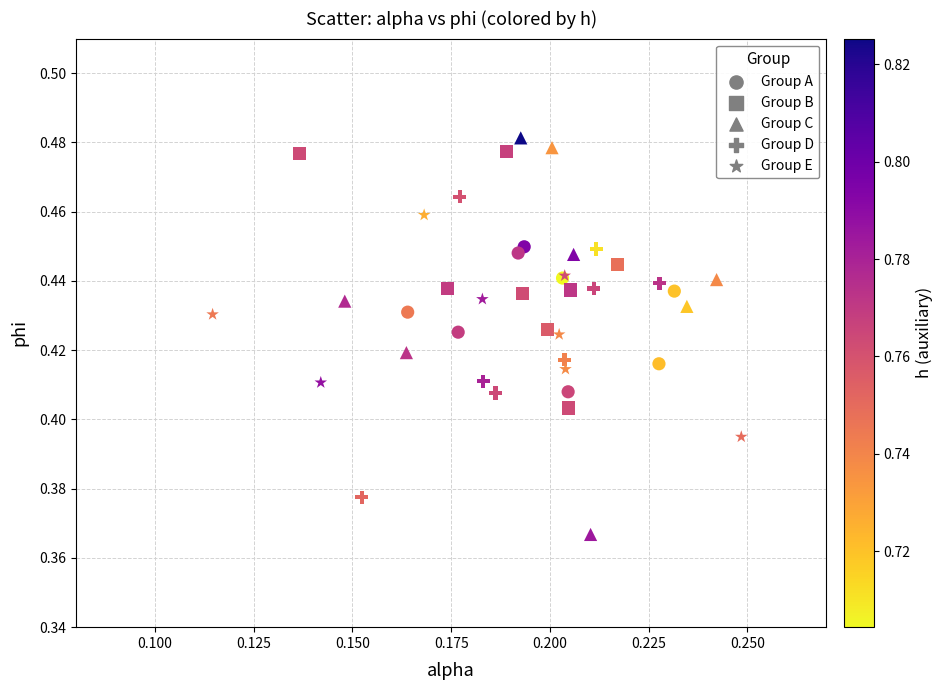

Which series has the widest spread of Y values?

Group C